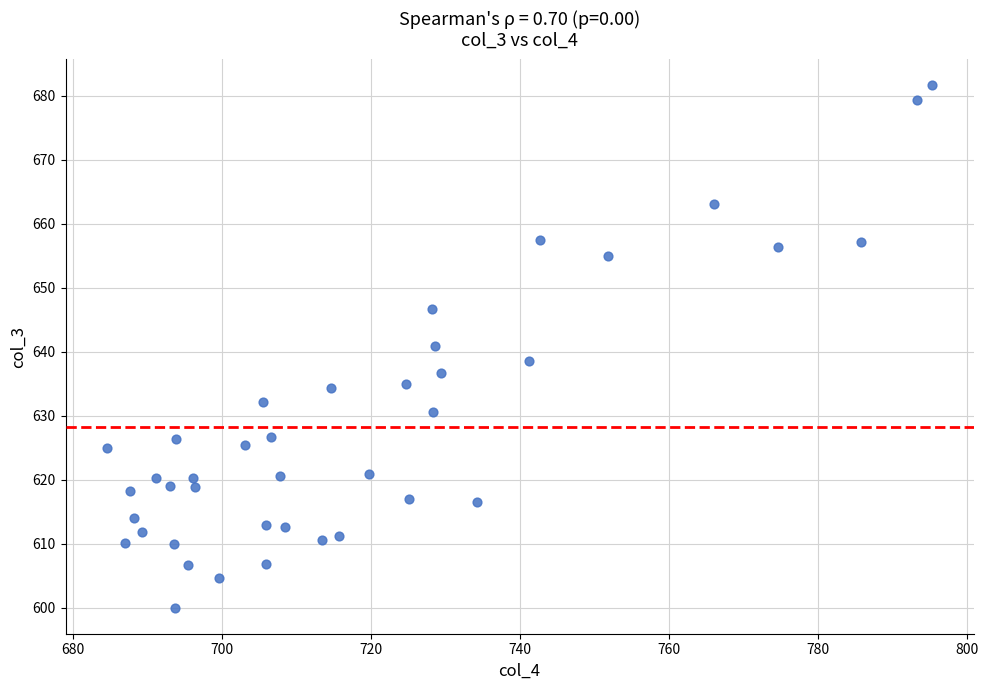

What is the range of X values (max minus min)?

110.8